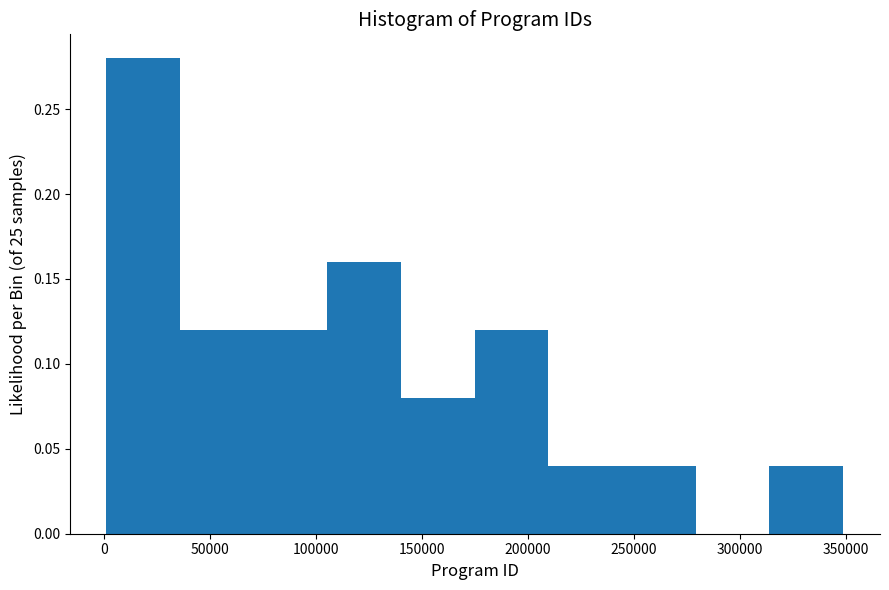

Reading left to right, transcribe this chart: for each bar, give the range it covers on the x-axis and its height. Neither the bar edges nor the heights are printed on the chart, so give them approximately, as read against the axes.

0 to 35000: 0.28
35000 to 70000: 0.12
70000 to 105000: 0.12
105000 to 140000: 0.16
140000 to 175000: 0.08
175000 to 210000: 0.12
210000 to 245000: 0.04
245000 to 280000: 0.04
280000 to 315000: 0
315000 to 350000: 0.04